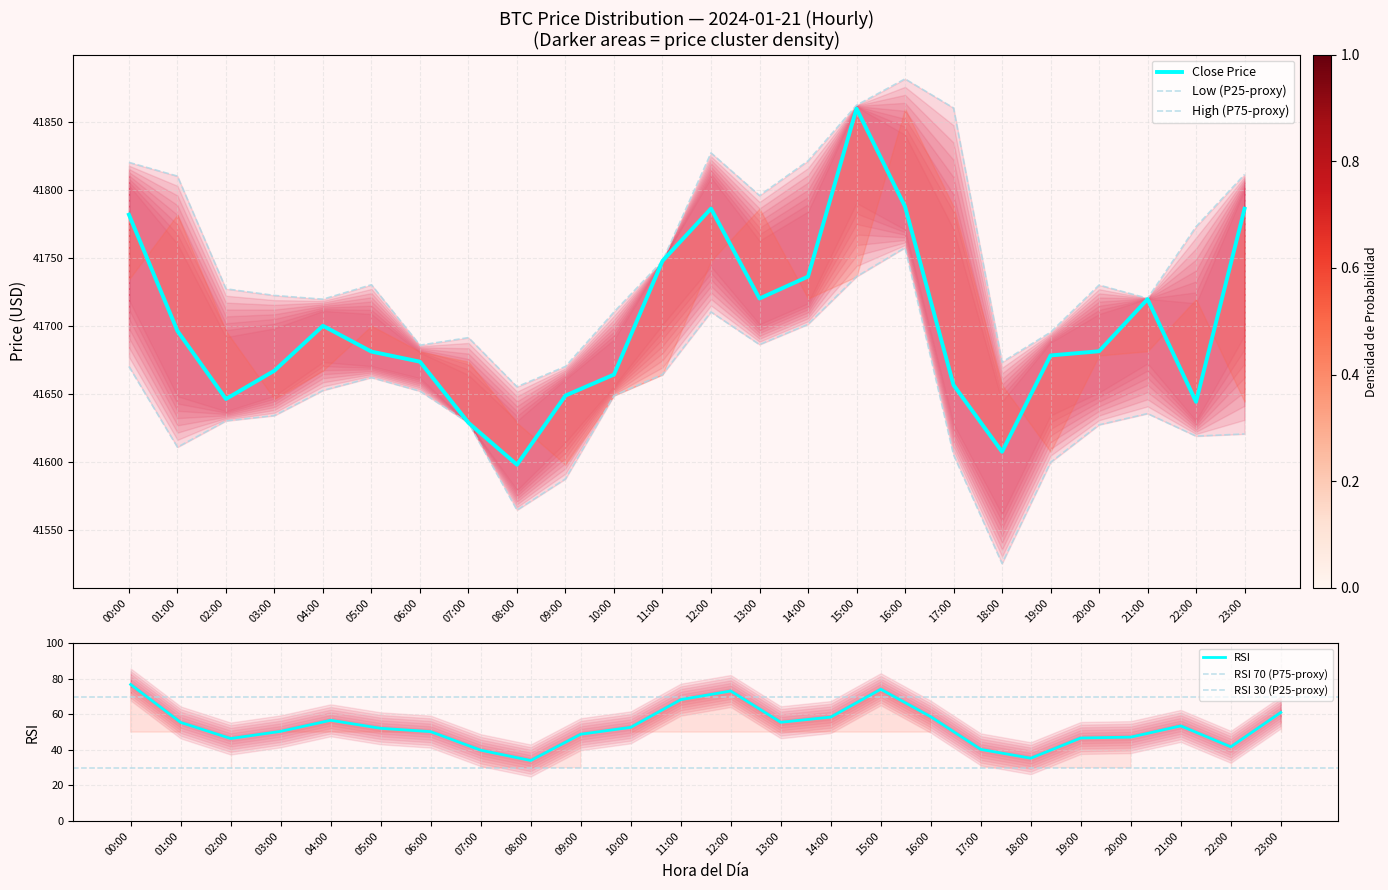

At how many categories does at least one series exceed 30324?

24